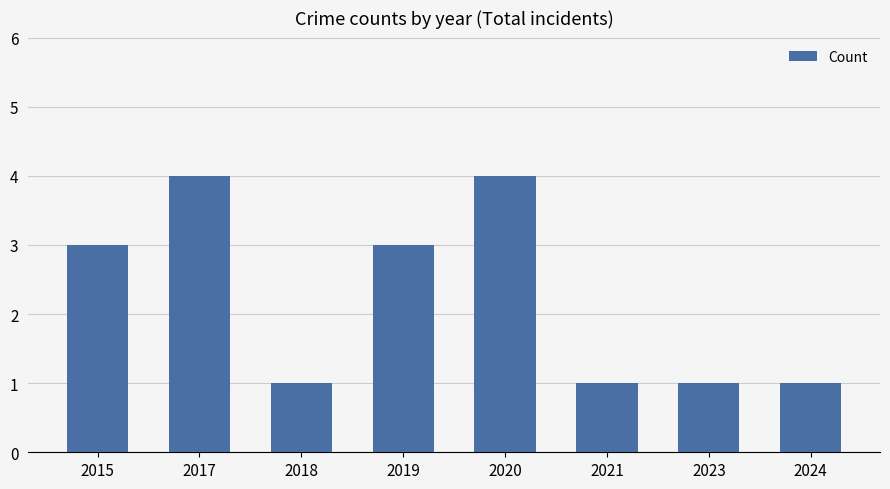

The chart shows a value of 4 at 2017. True or false?

True